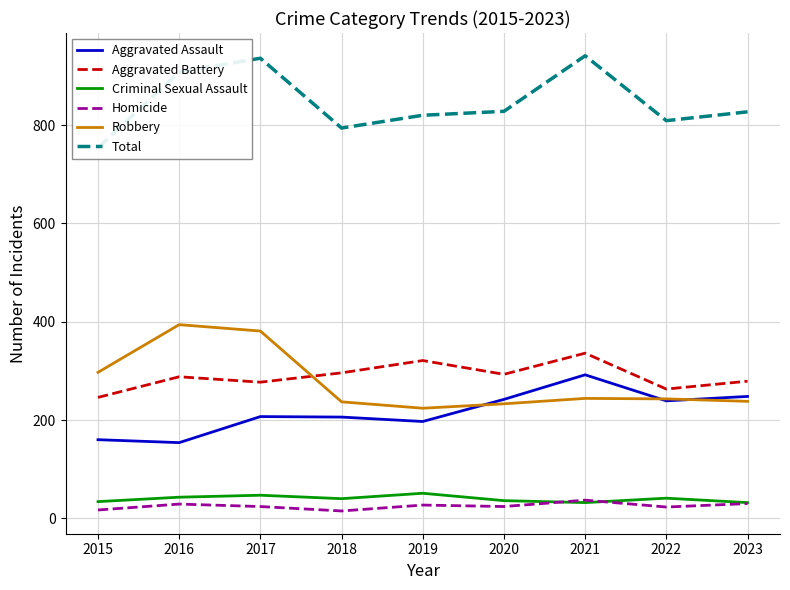

True or false: Robbery and Homicide intersect in this chart.

False